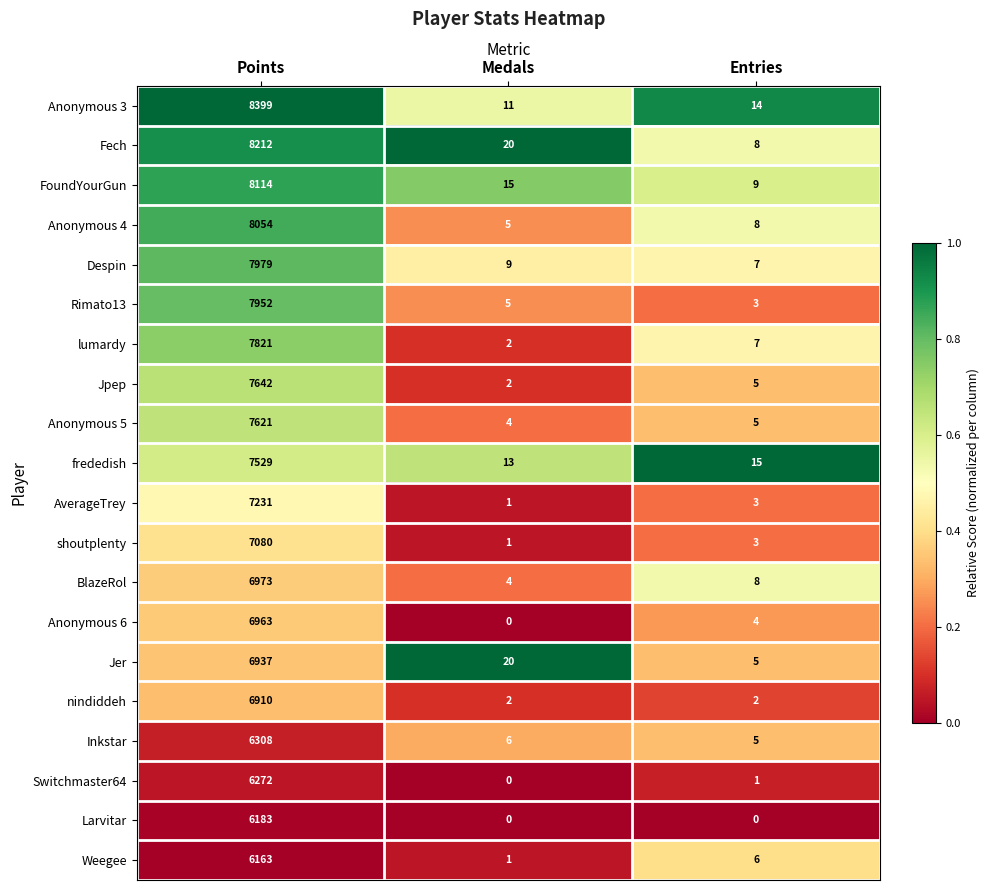

Which series has the largest range (max minus min)?

Anonymous 3